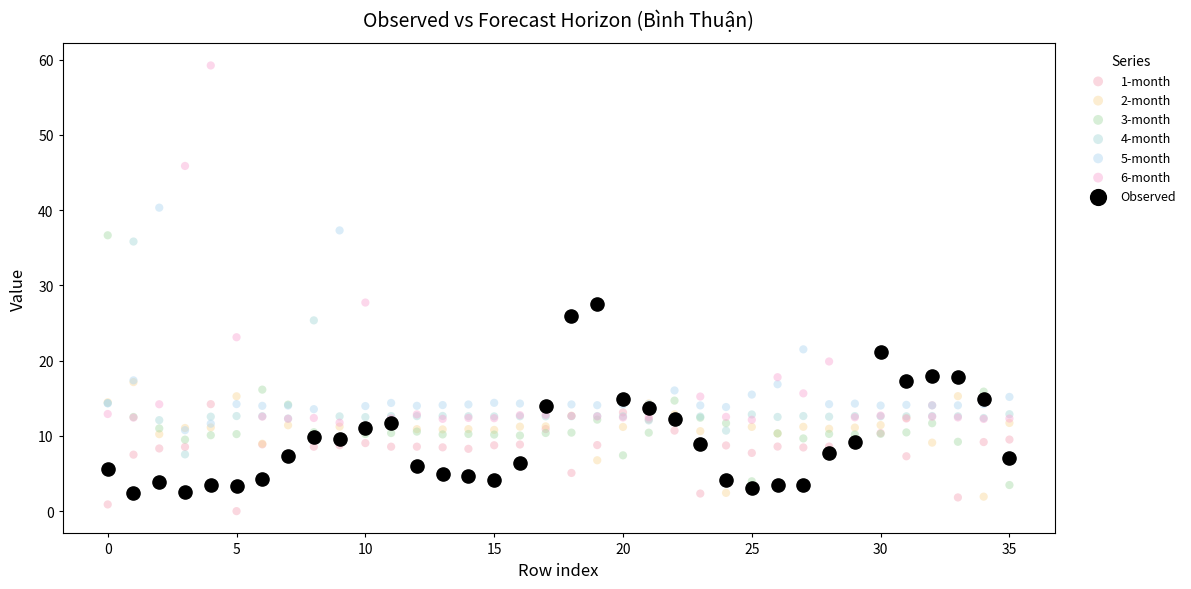

Which series contains the lowest Y value?

1-month